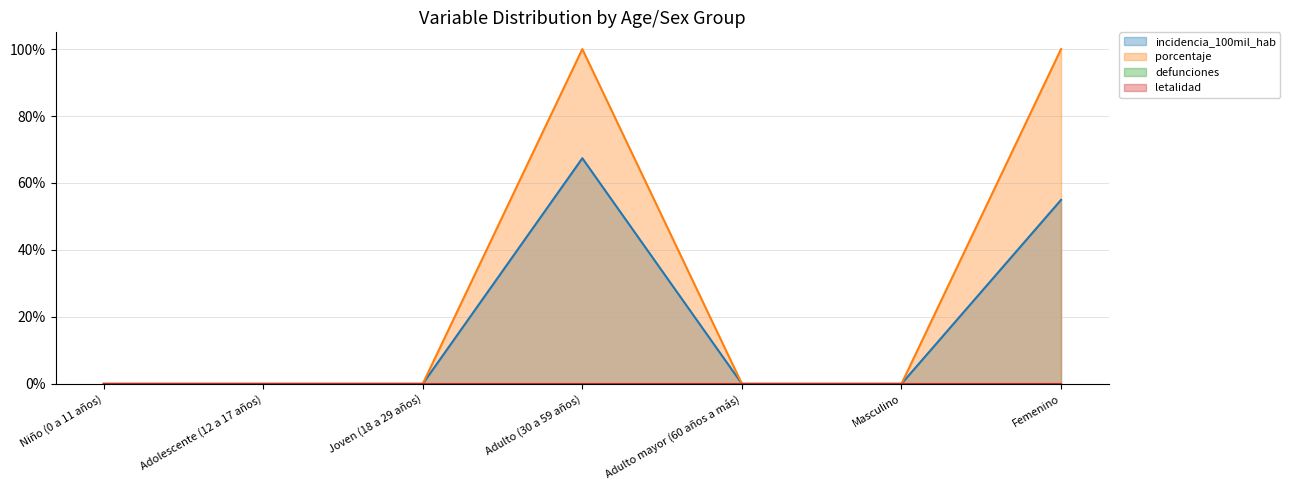

What is the label of the 3rd point from the right?

Adulto mayor (60 años a más)